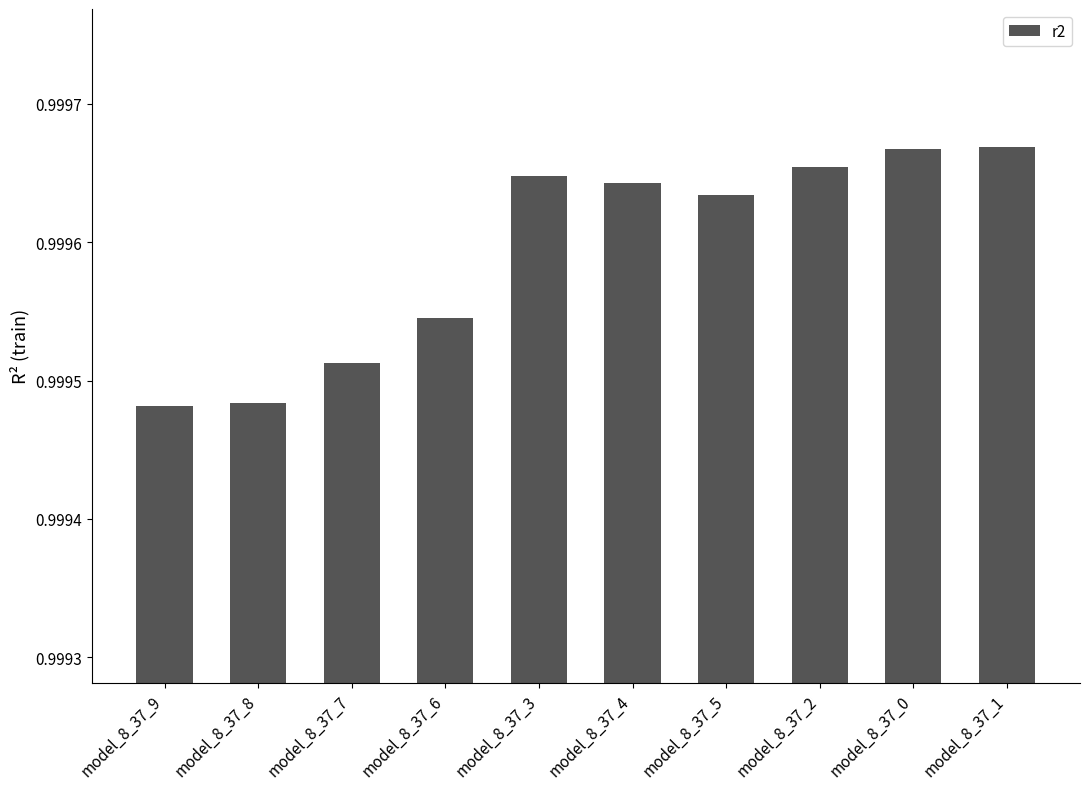

What is the label of the 10th bar from the right?

model_8_37_9